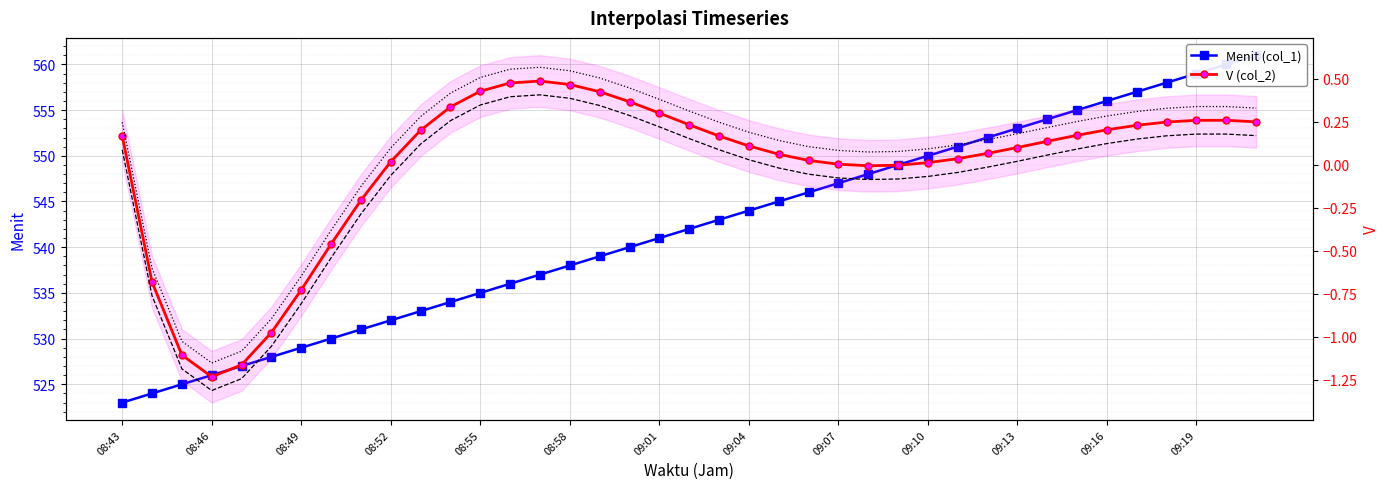

Which series has the largest total across all categories?

Menit (col_1)